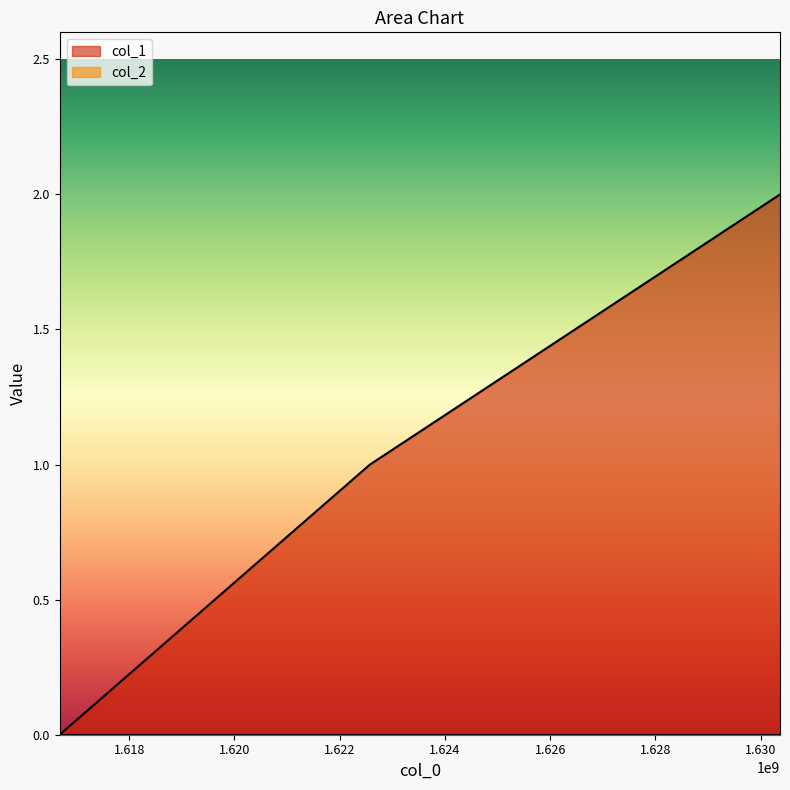

Between 1616677583 and 1622574163, which is larger?

1622574163